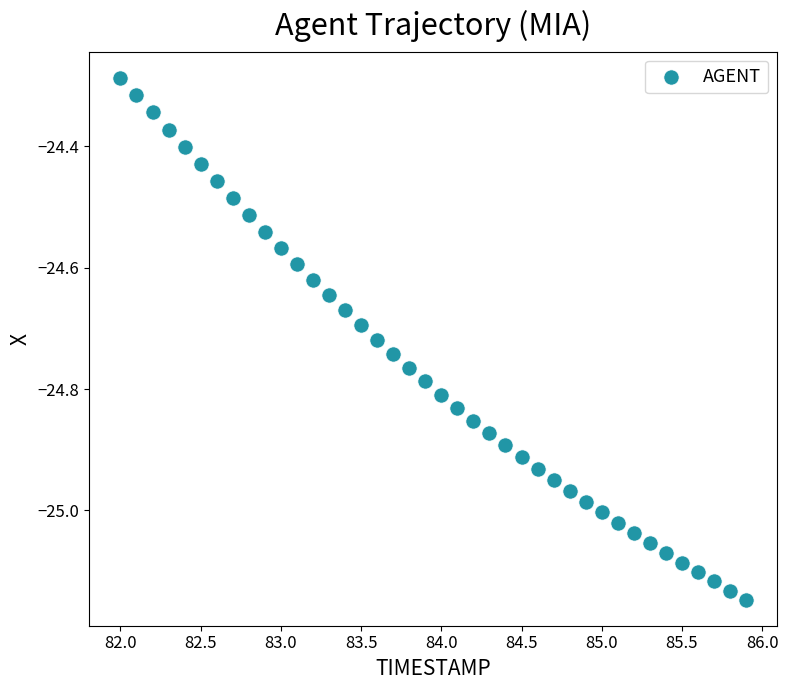

What is the range of X values (max minus min)?

3.9